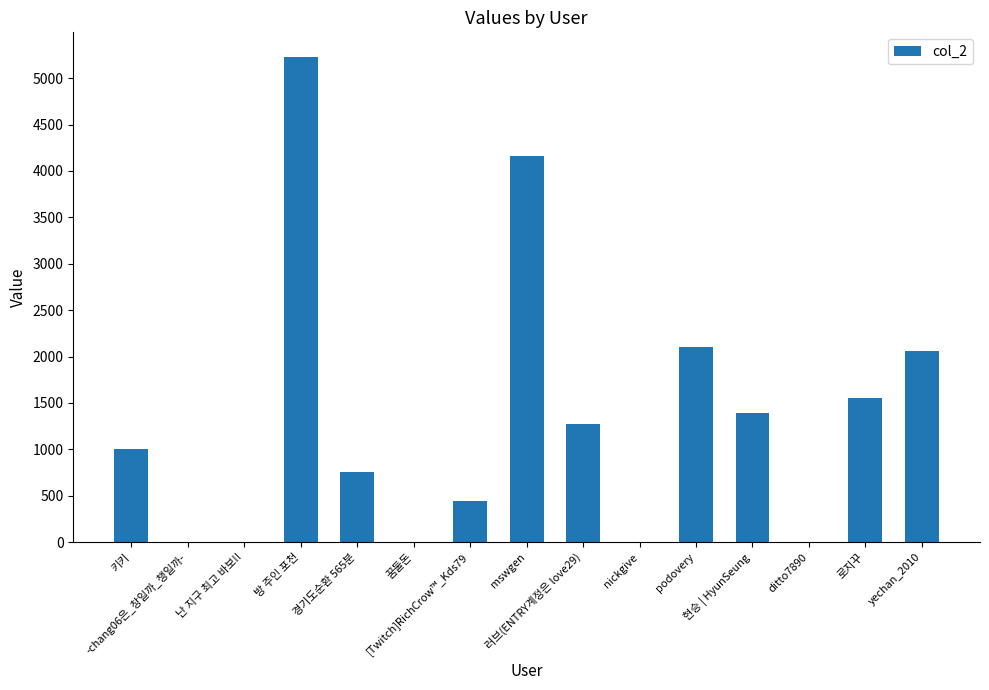

What is the sum of all values?

19982